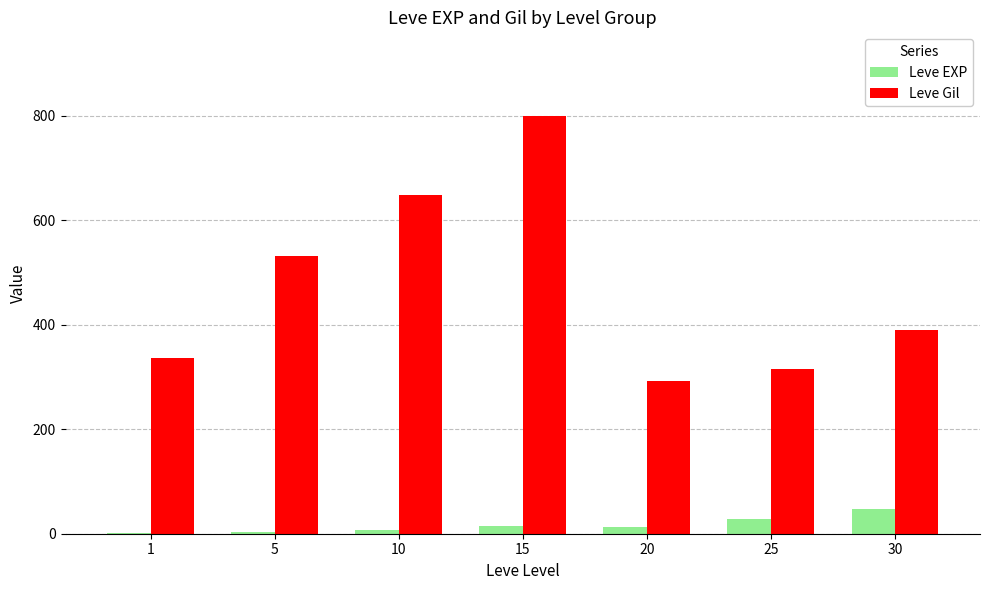

At which label does Leve Gil first exceed 391?

5